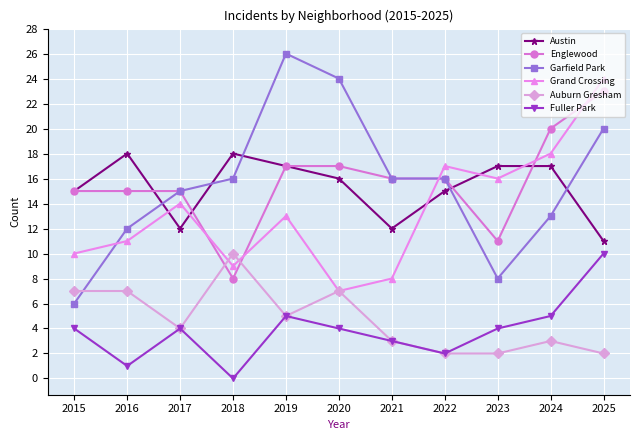

What is the spread (max minus min) of values at 2025?

22